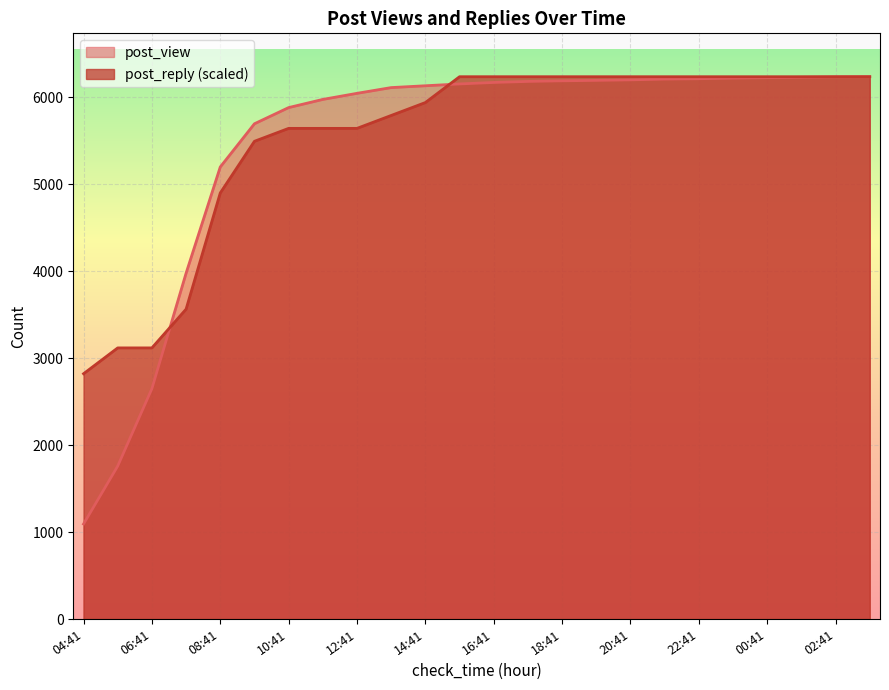

Rank the series by their maximum value, from highest to lowest.

post_view, post_reply